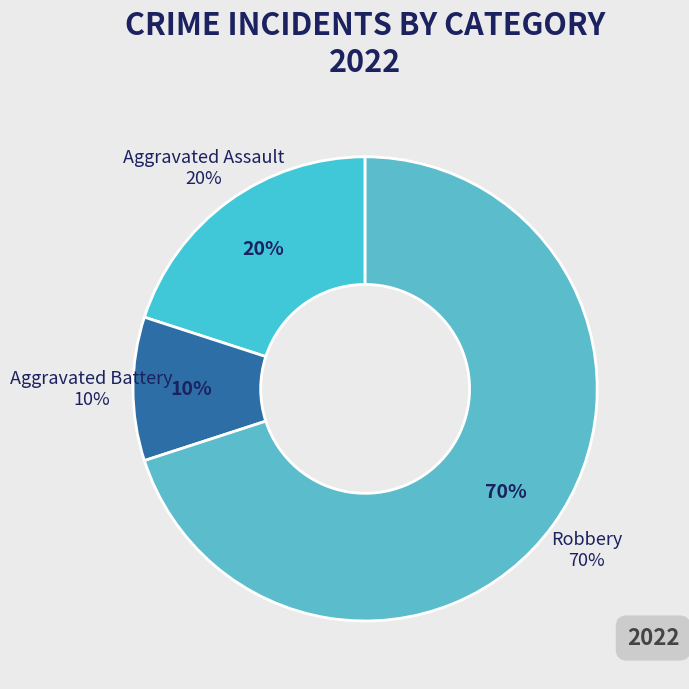

To the nearest percent, what percentage of the pie is Aggravated Battery?

10%